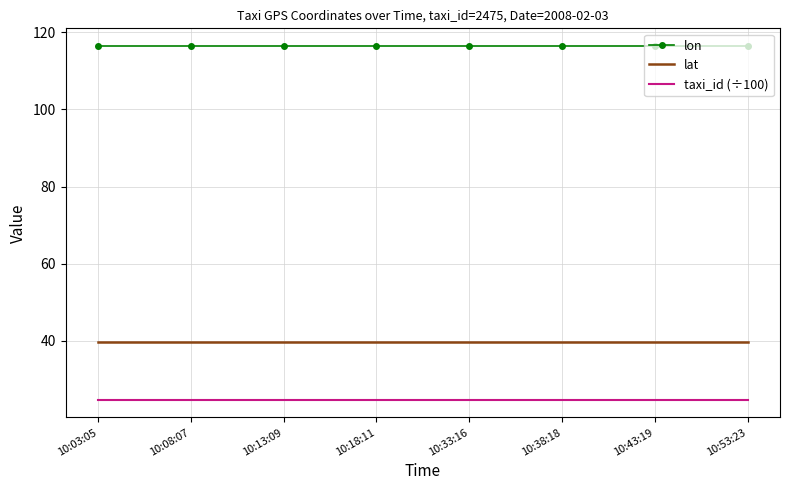

What is the total value across all series at 10:33:16?

181.0